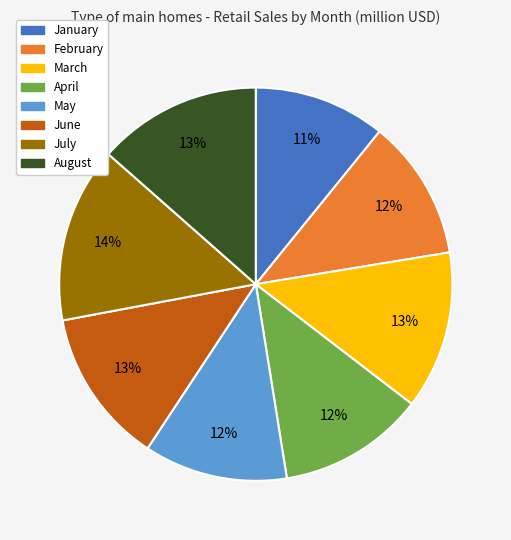

Count the number of slices in the pie.

8